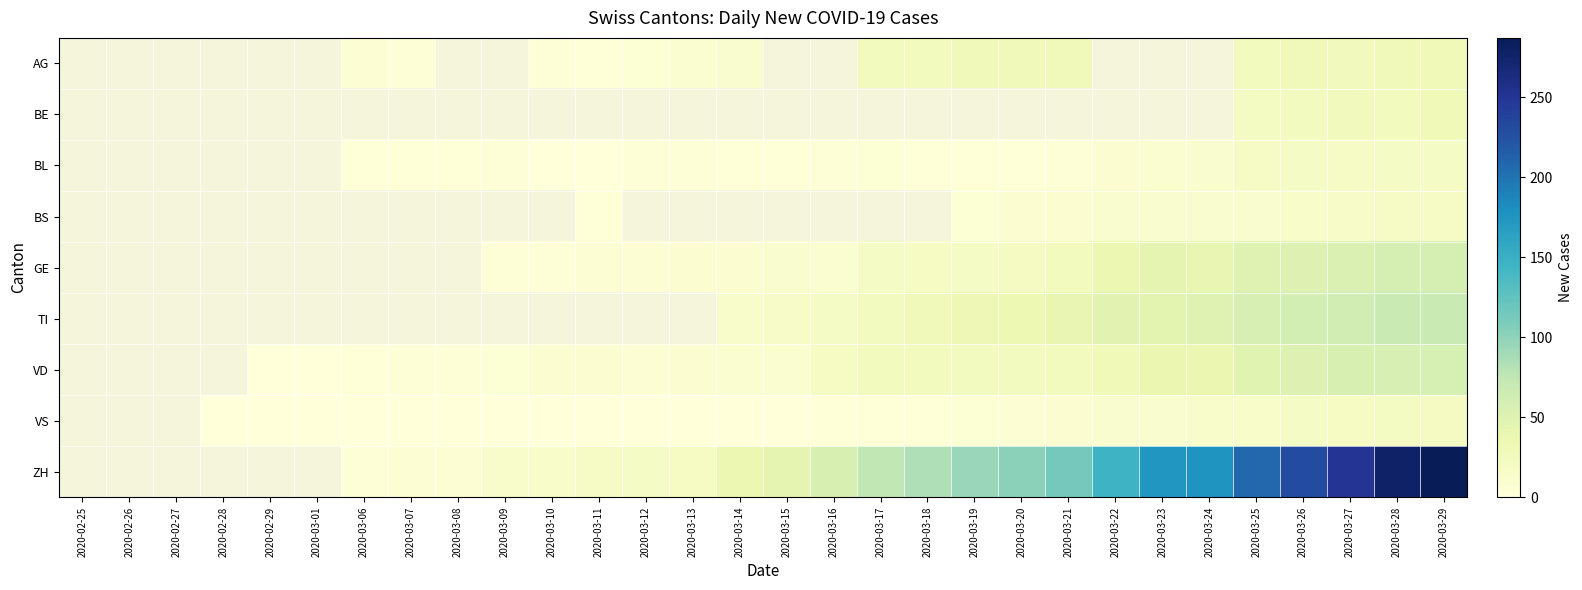

How many data points in BL are less than 2?

2